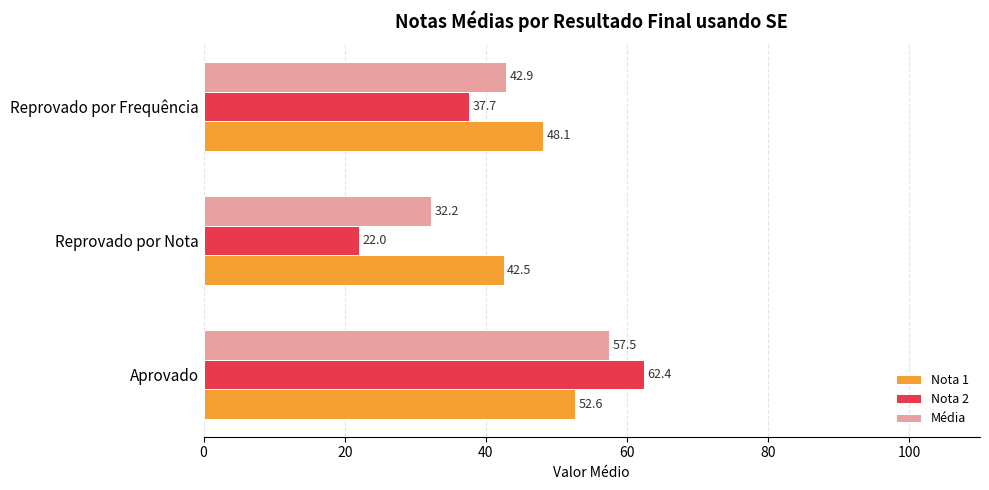

At which category is the sum across all series the highest?

Aprovado